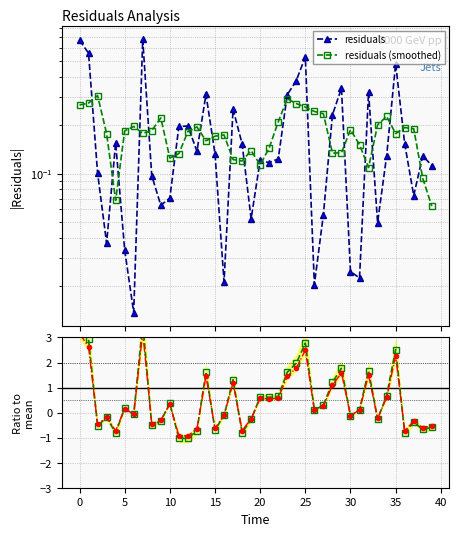

What is the difference between the second highest and second lowest values in the residuals (smoothed) series?

0.2